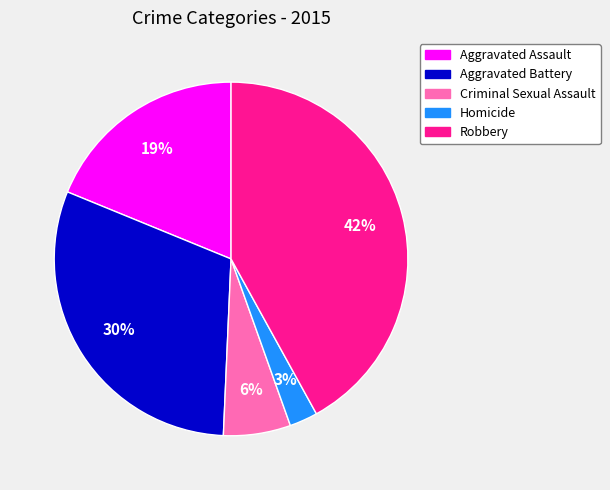

To the nearest percent, what portion does Aggravated Assault represent?

19%